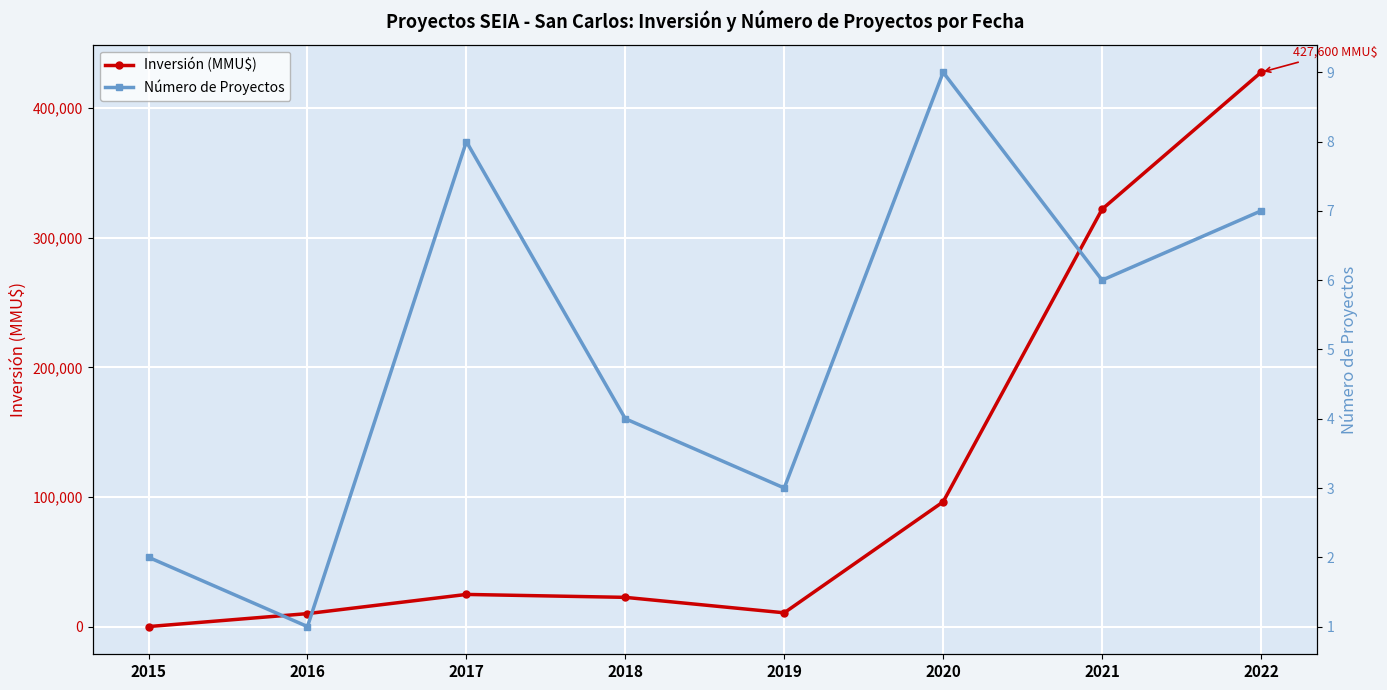

Reading left to right, list all the values displayed in this chart.

Inversión (MMU$): 2015=10	2016=10000	2017=24807	2018=22543	2019=10630	2020=96256	2021=322000	2022=427600
Número de Proyectos: 2015=2	2016=1	2017=8	2018=4	2019=3	2020=9	2021=6	2022=7